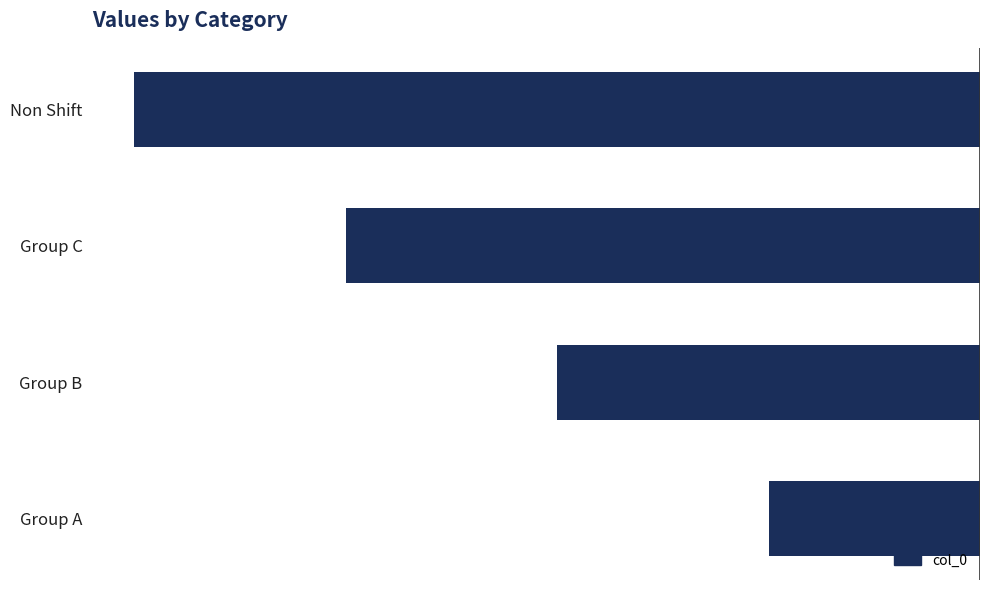

List the labels in order of value, smallest first.

Non Shift, Group C, Group B, Group A